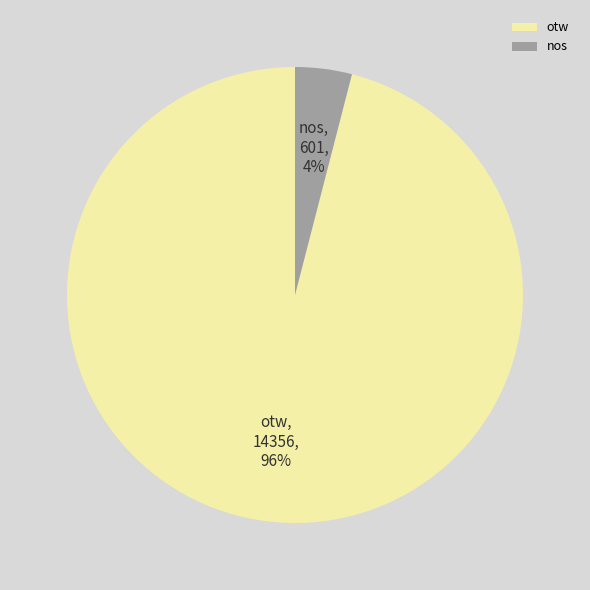

Do nos and otw together represent more than half of the pie?

Yes